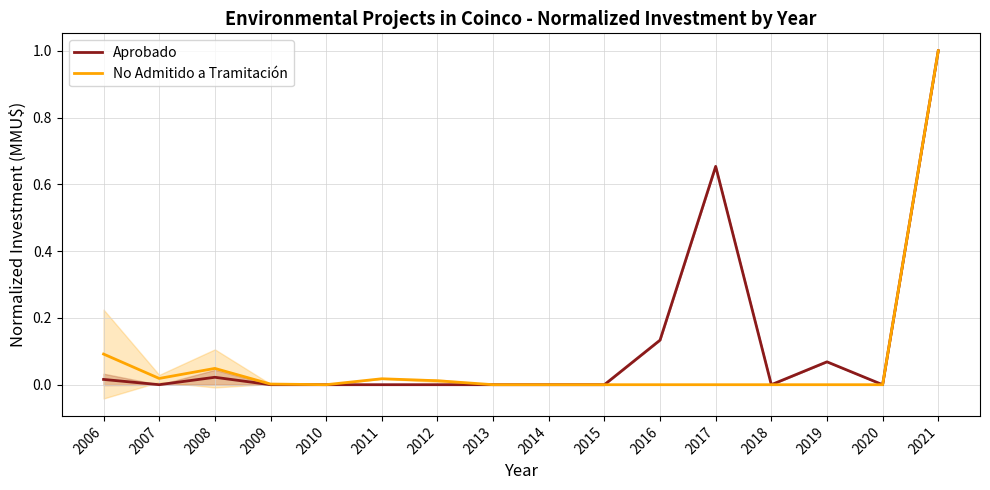

True or false: Aprobado has more than 0 interior local peaks.

True